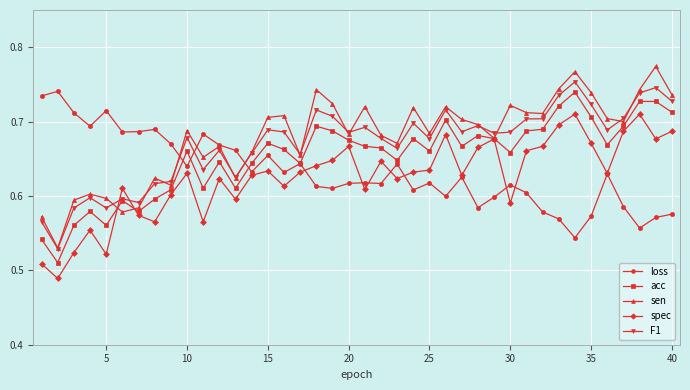

True or false: spec and loss intersect in this chart.

True